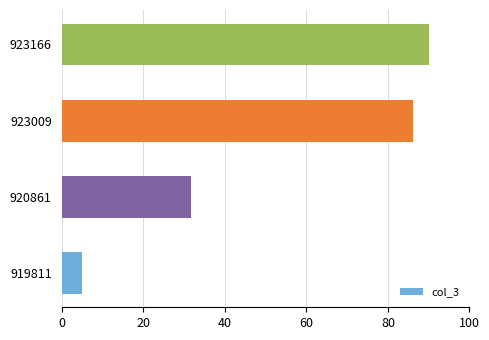

Are the bars horizontal?

Yes